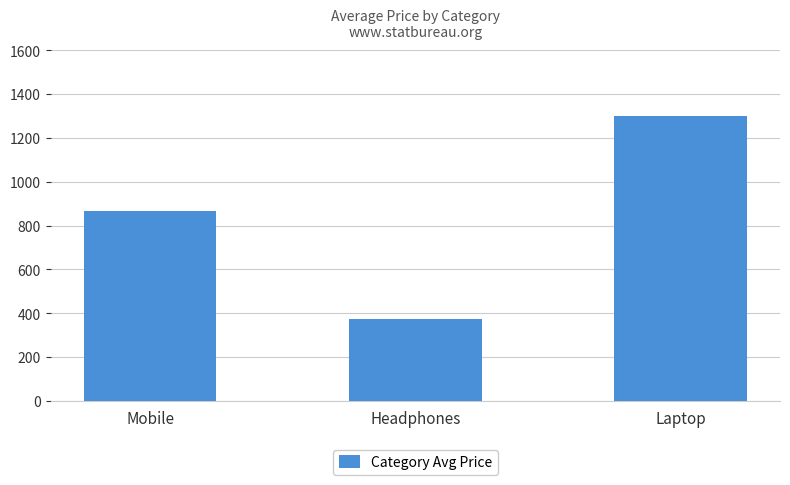

What is the smallest value displayed?

375.7